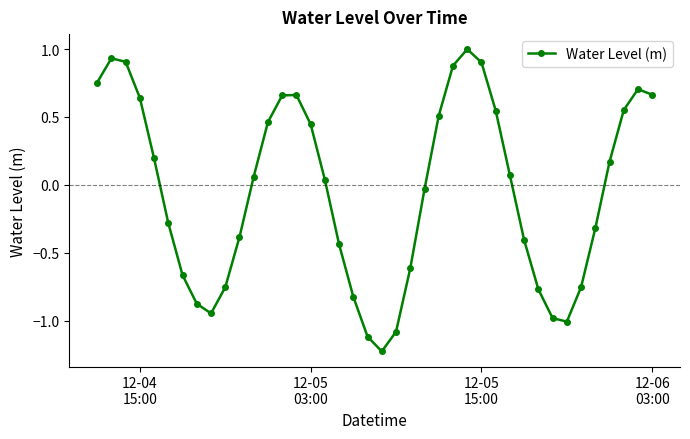

What is the sum of all values?

-1.7